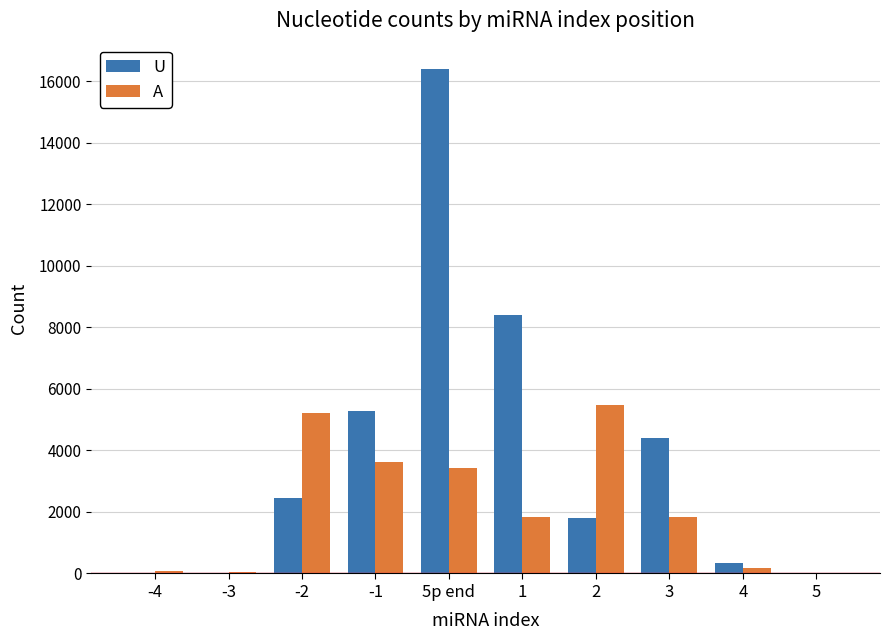

What are all the series names shown in the legend?

U, A